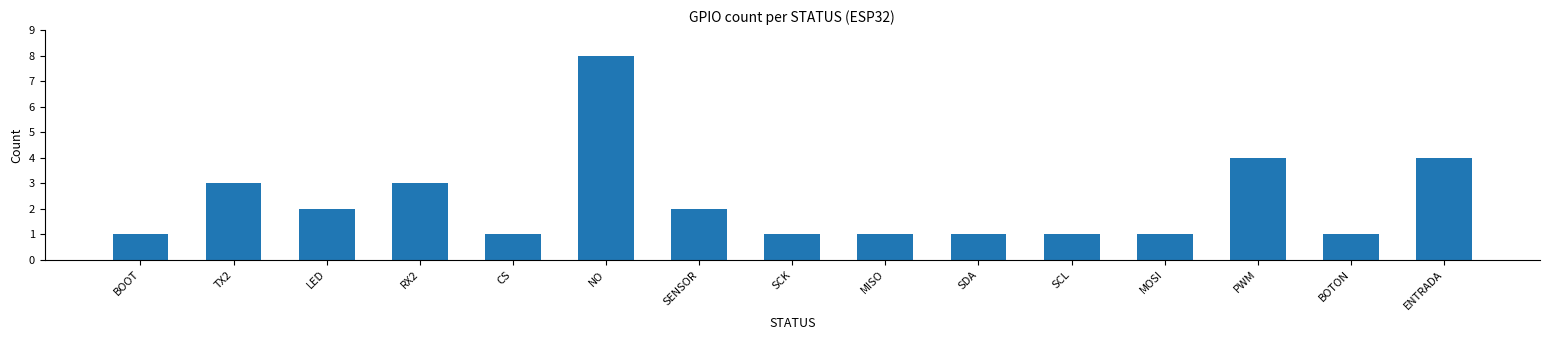

What is the difference between the maximum and minimum values?

7